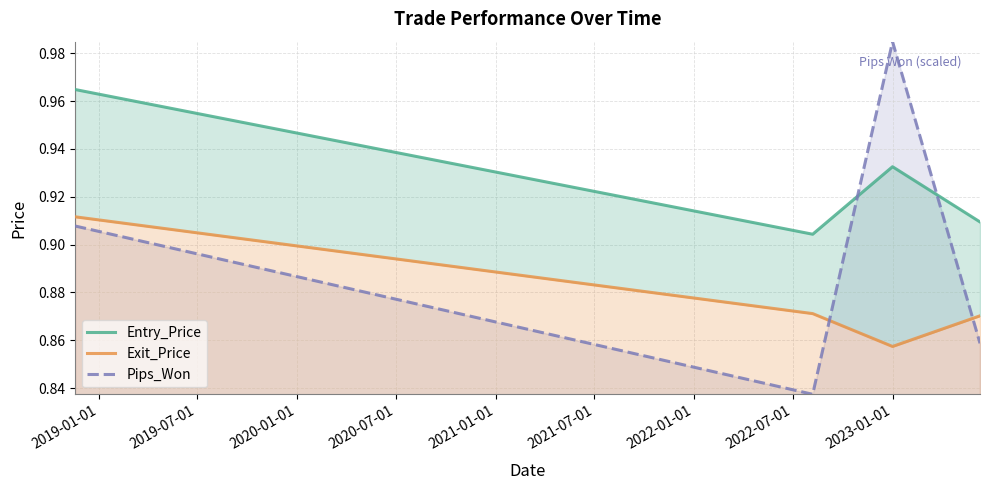

In Pips_Won, how many points are lower than both neighbors (excluding endpoints)?

1